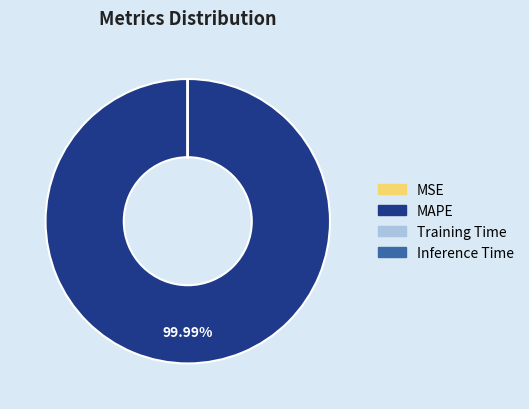

What is the largest slice in the pie chart?

MAPE